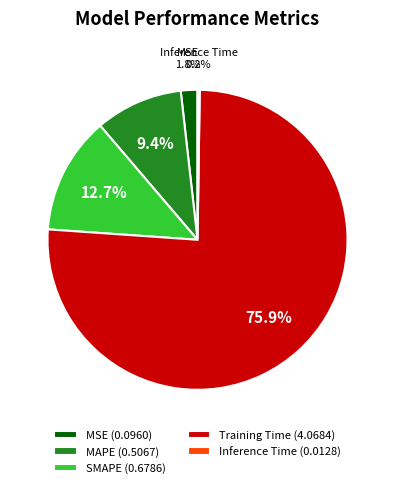

Between Training Time (4.0684) and MSE (0.0960), which is larger?

Training Time (4.0684)